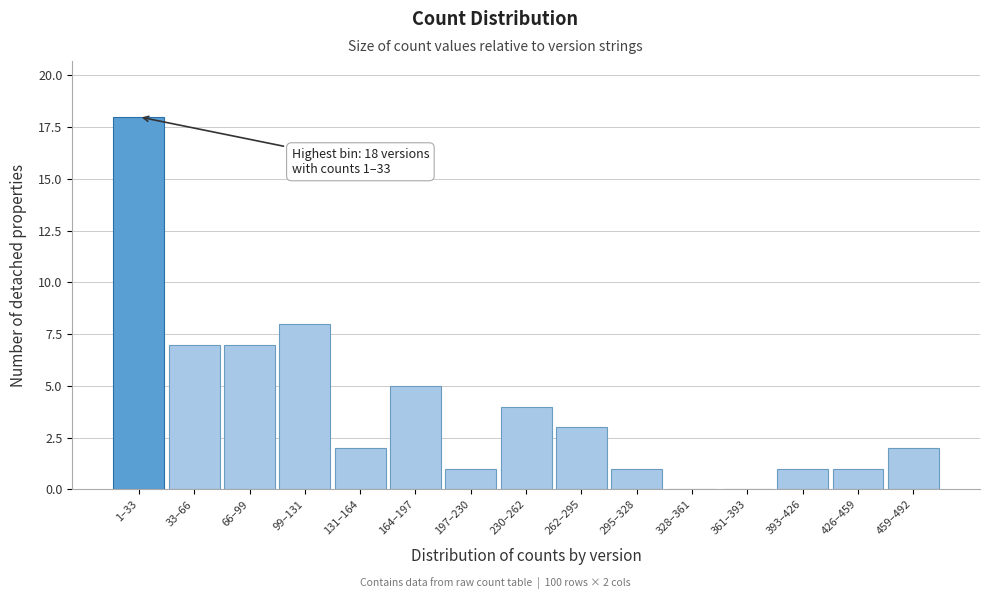

Reading left to right, what are all the values shown in this chart?

1–33=18	33–66=7	66–99=7	99–131=8	131–164=2	164–197=5	197–230=1	230–262=4	262–295=3	295–328=1	328–361=0	361–393=0	393–426=1	426–459=1	459–492=2